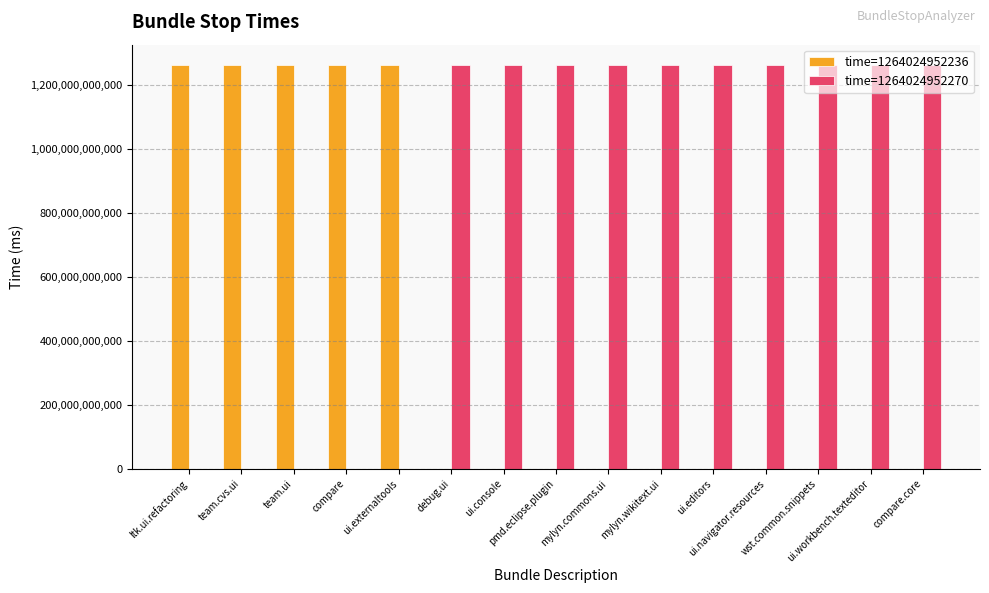

Which series has the largest total across all categories?

time=1264024952270